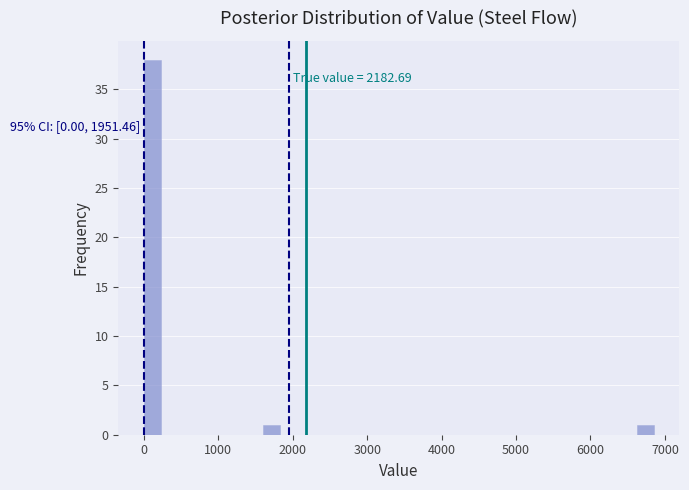

Around what value on the x-axis is the tallest bar? Give the approximate position of its centre, as read against the axis.

100